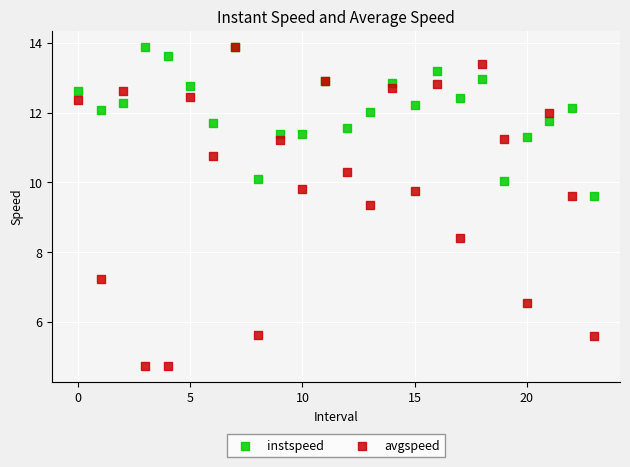

Which series has the largest Y range (max minus min)?

avgspeed